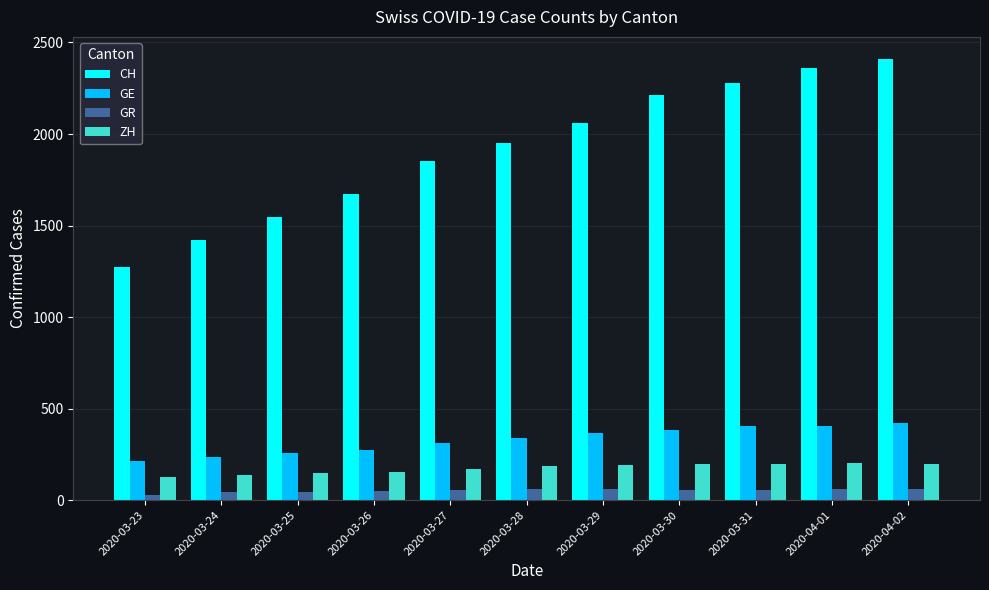

What is the label of the 3rd bar from the right?

2020-03-31